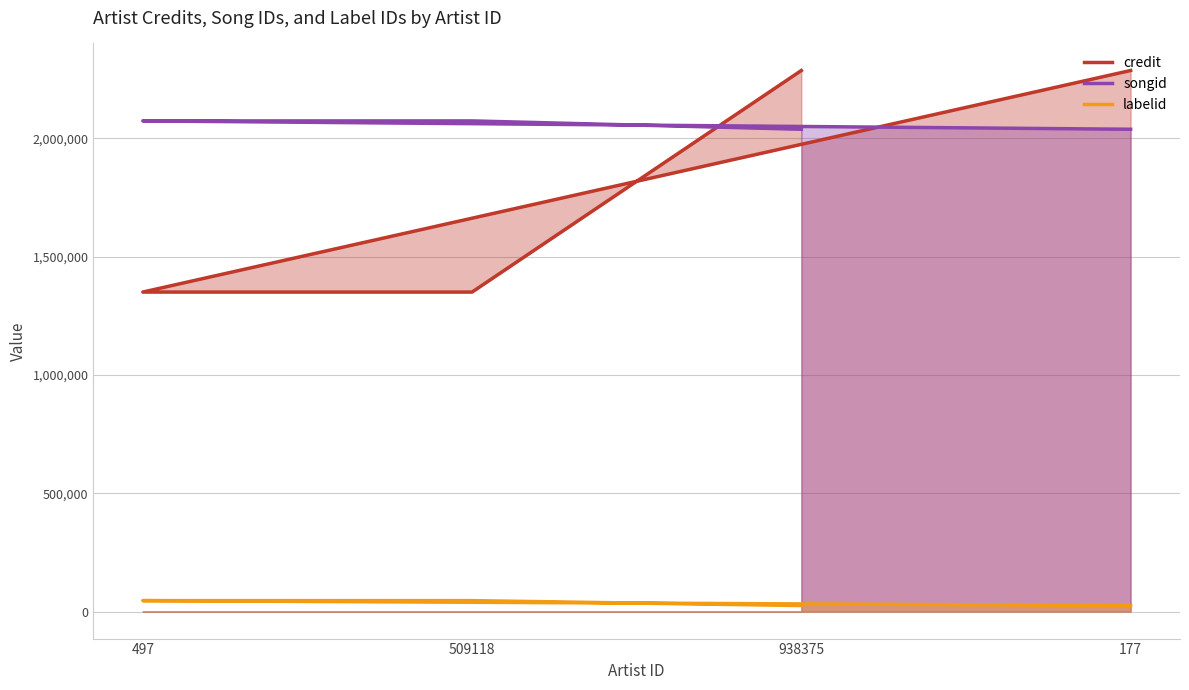

Count the songid values in the range 2039022 to 2074350.

4